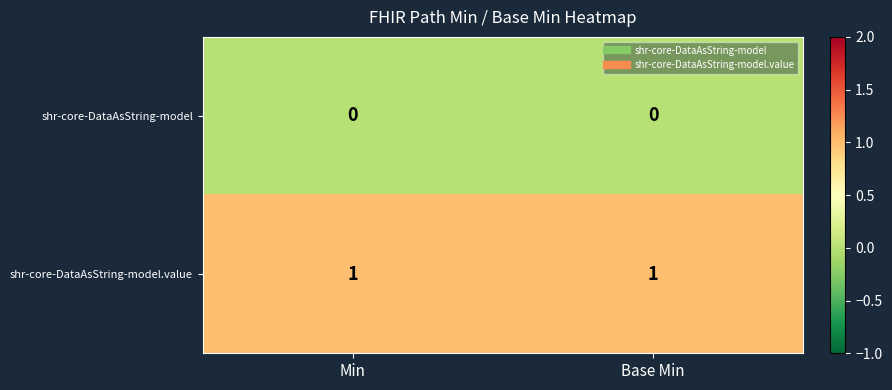

Rank the series by their average value, from highest to lowest.

shr-core-DataAsString-model.value, shr-core-DataAsString-model